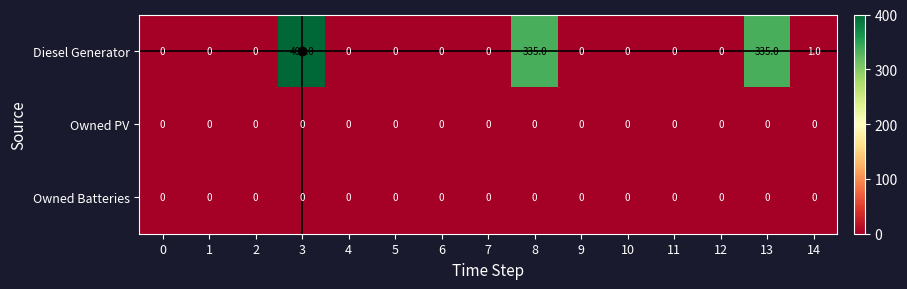

The value of Diesel Generator at 5 is 183. True or false?

False